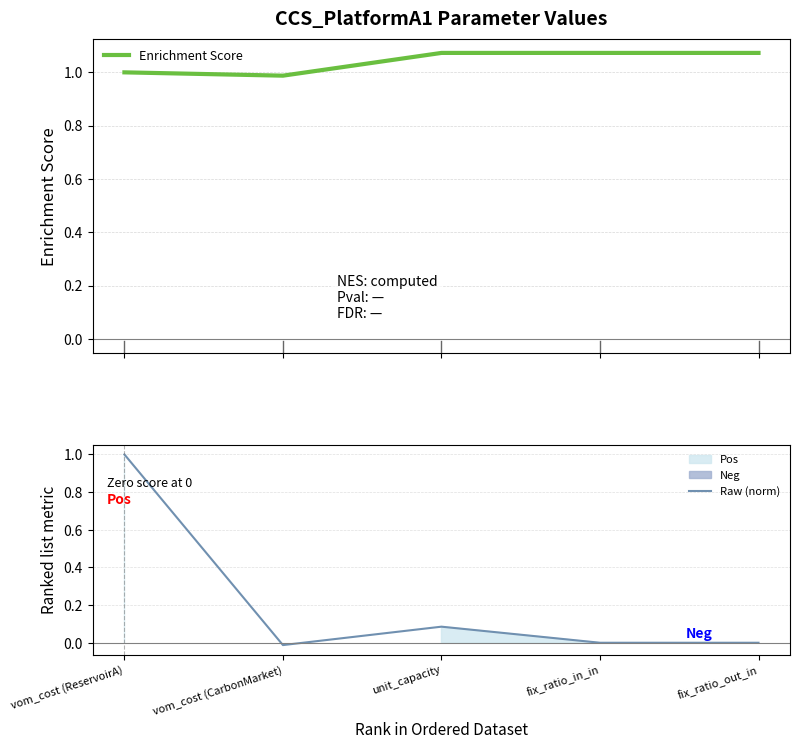

True or false: Raw (norm) has a value of 1.4 at vom_cost (ReservoirA).

False